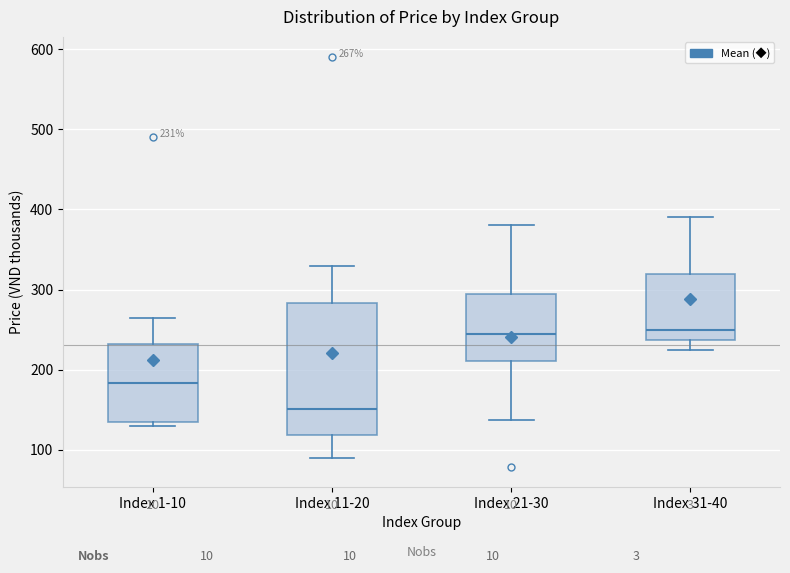

Comparing the boxes themselves (not the whiskers), which one is the tallest?

Index 11-20